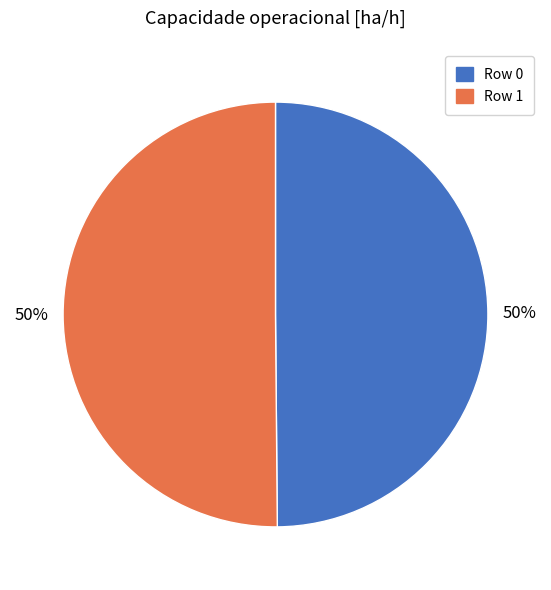

Is it true that Row 1 is 50% of the pie?

True